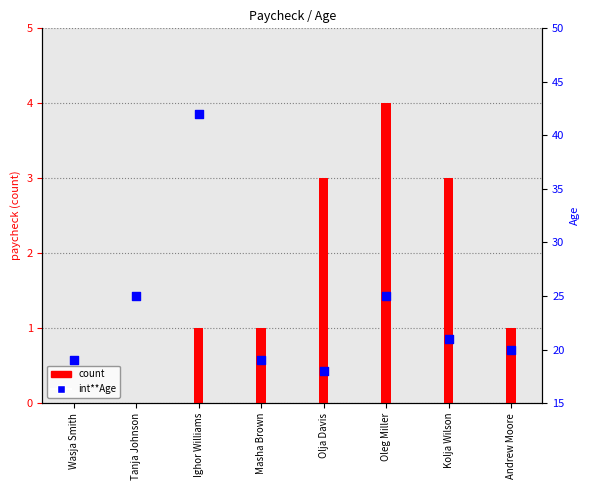

At which category is the sum across all series the highest?

Ighor Williams